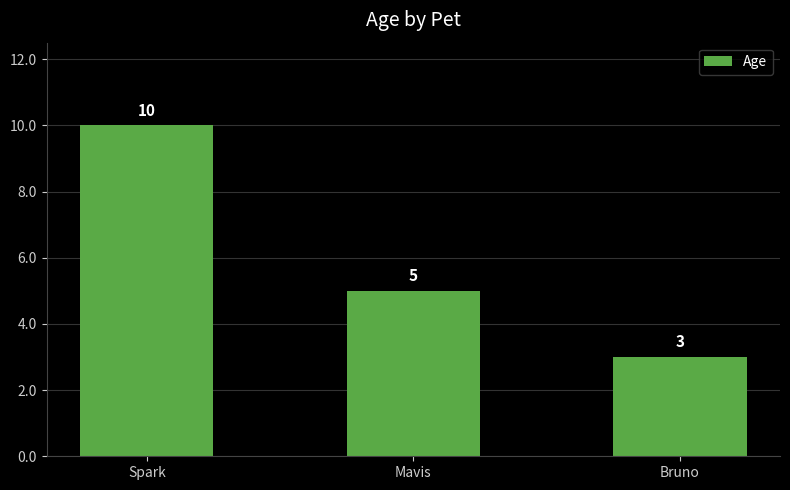

The value at Mavis is 3. True or false?

False